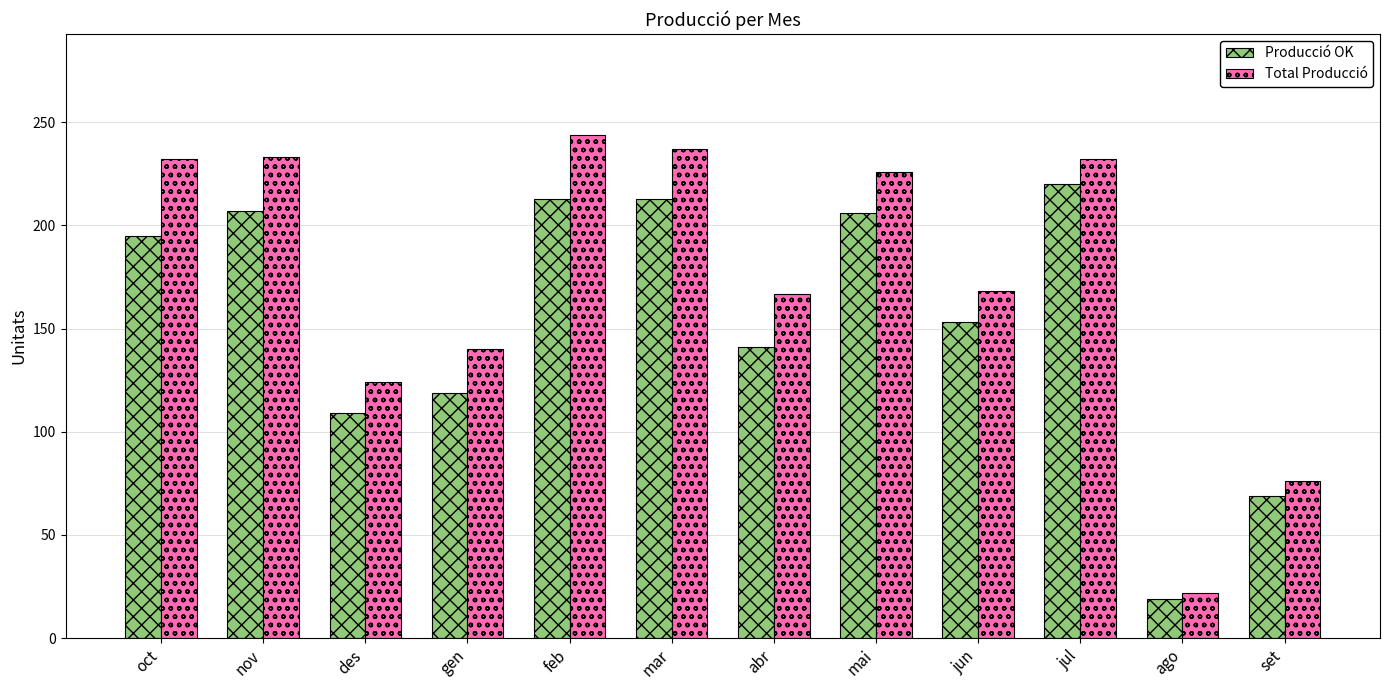

What is the smallest value displayed?

19